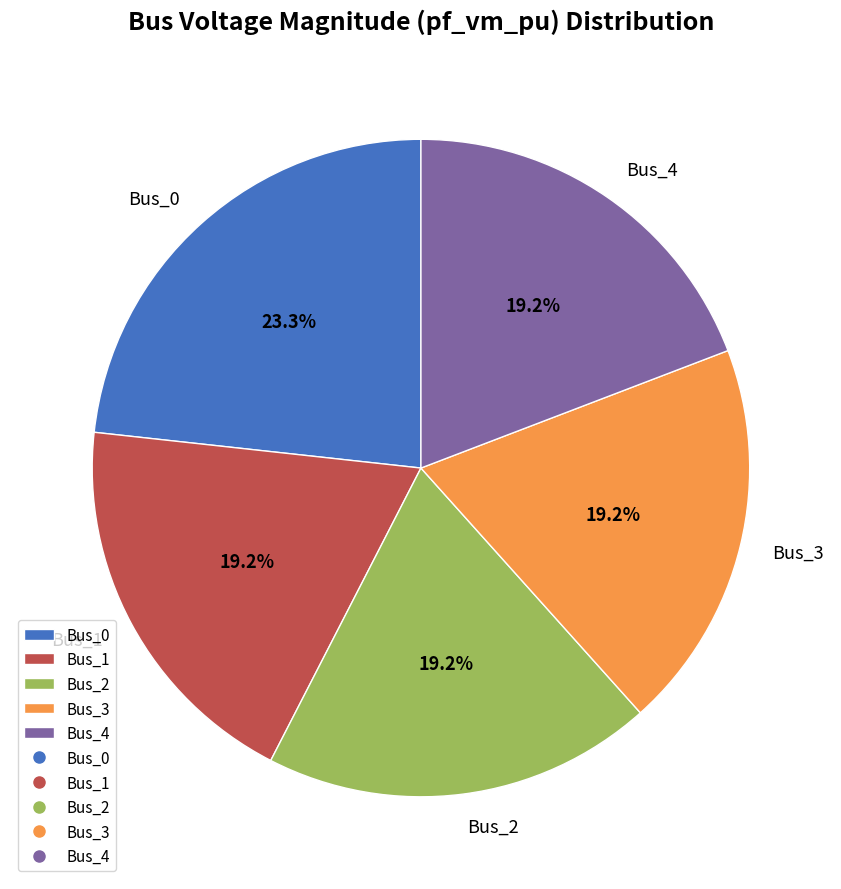

To the nearest percent, what is the difference between the Bus_0 and Bus_1 slice percentages?

4%